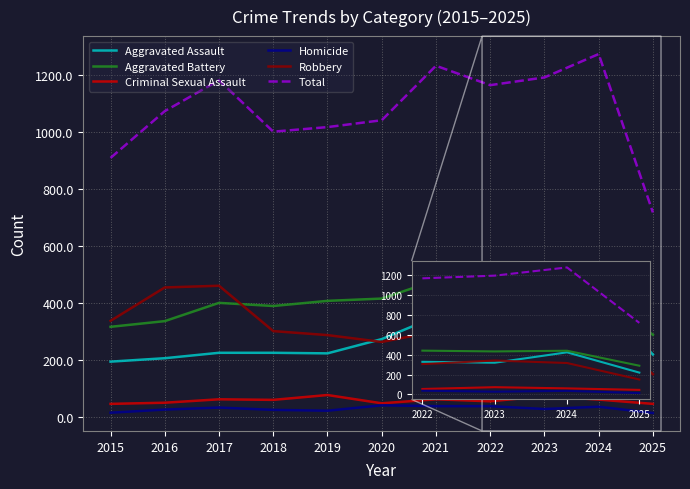

How many lines are shown in the chart?

6